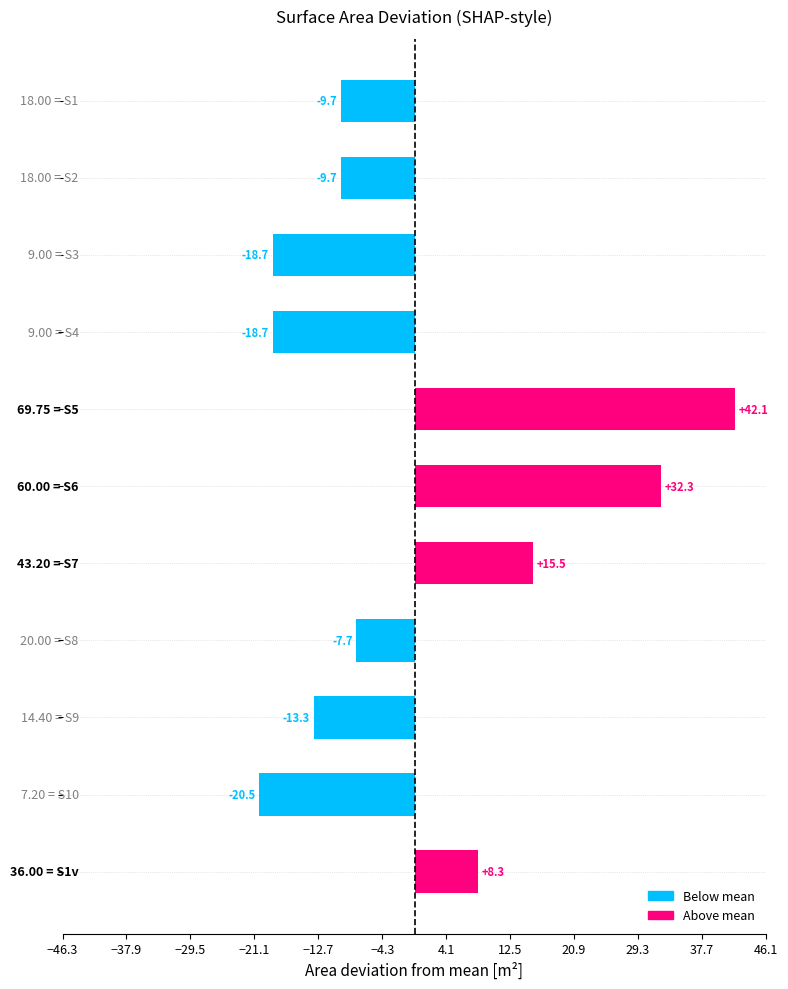

How many values exceed -9?

5